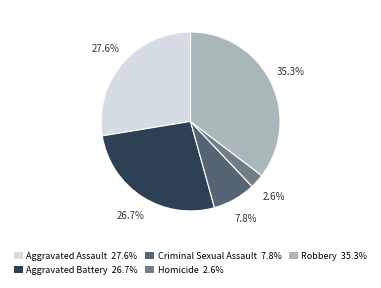

Approximately how many times larger is the value at Homicide 2.6% compared to Criminal Sexual Assault 7.8%?

0.3